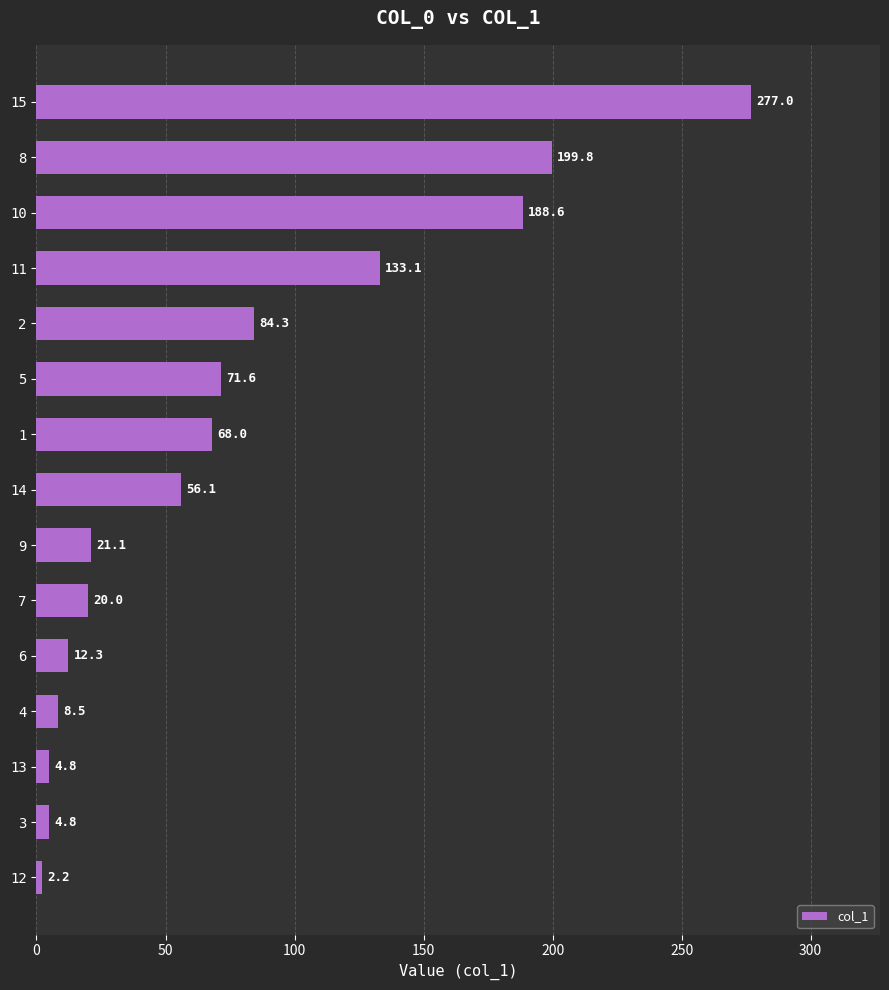

Reading top to bottom, extract all data points from this chart.

277.0	199.8	188.6	133.1	84.3	71.6	68.0	56.1	21.1	20.0	12.3	8.5	4.8	4.8	2.2